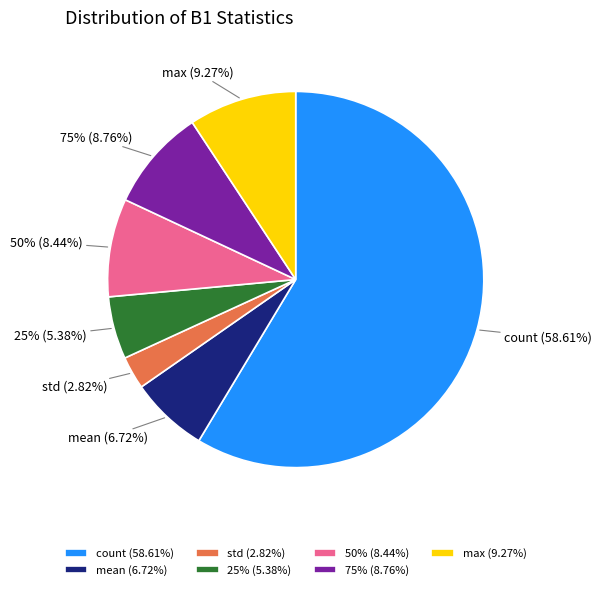

What percentage is the 50% slice, to the nearest percent?

8%